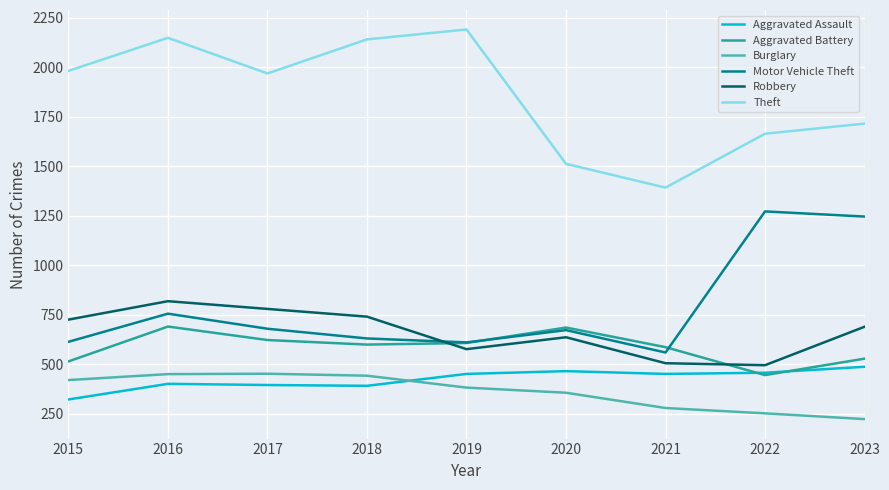

True or false: Theft has more than 0 interior local peaks.

True